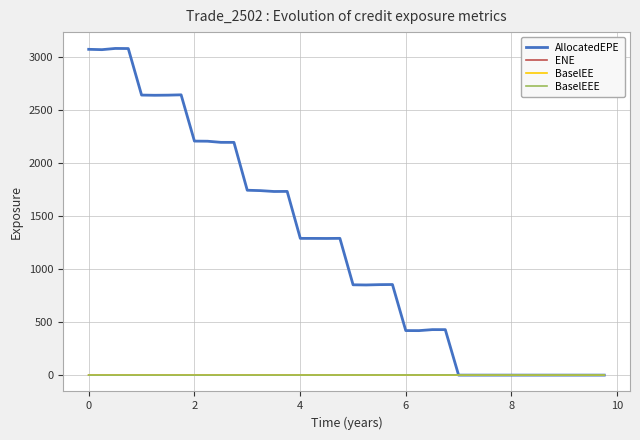

Which series has the largest total across all categories?

AllocatedEPE